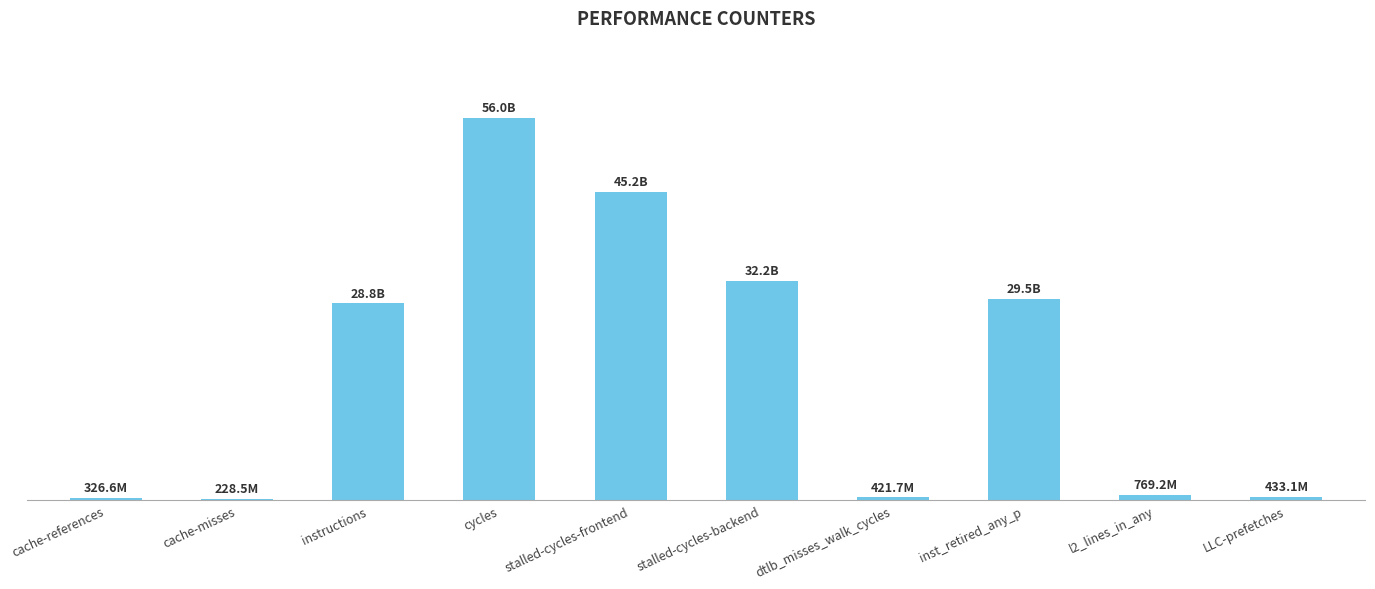

Is it true that the value at LLC-prefetches is 433126433?

True